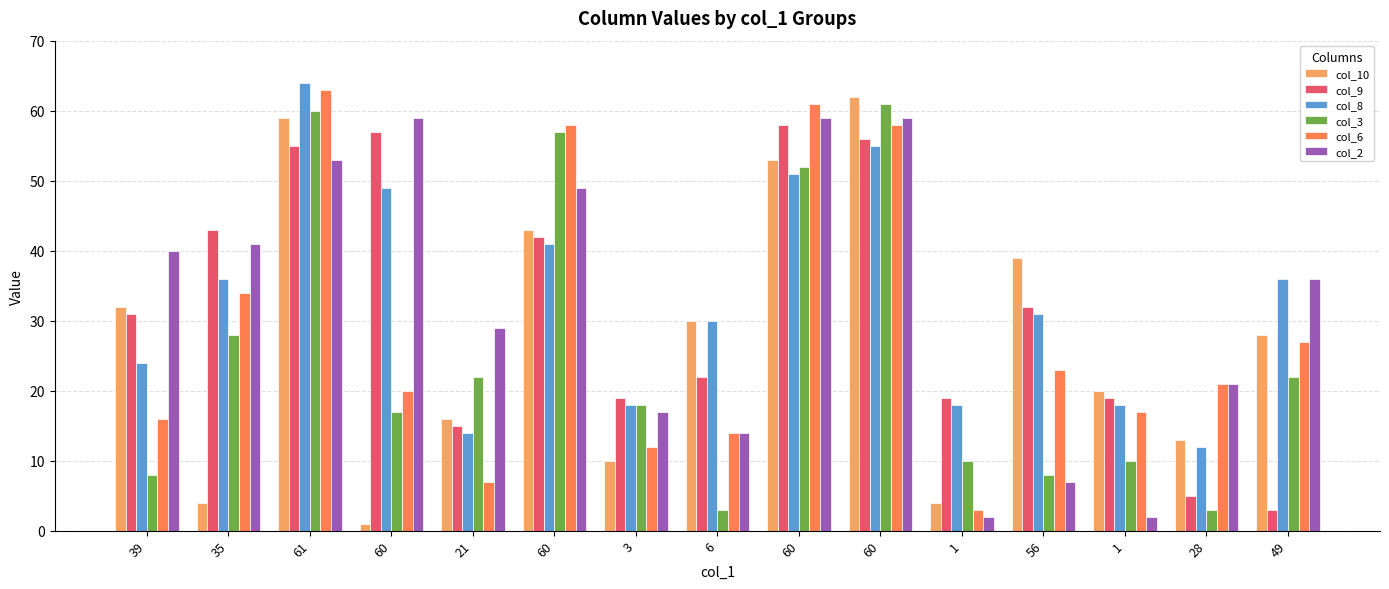

What are all the series names shown in the legend?

col_10, col_9, col_8, col_3, col_6, col_2